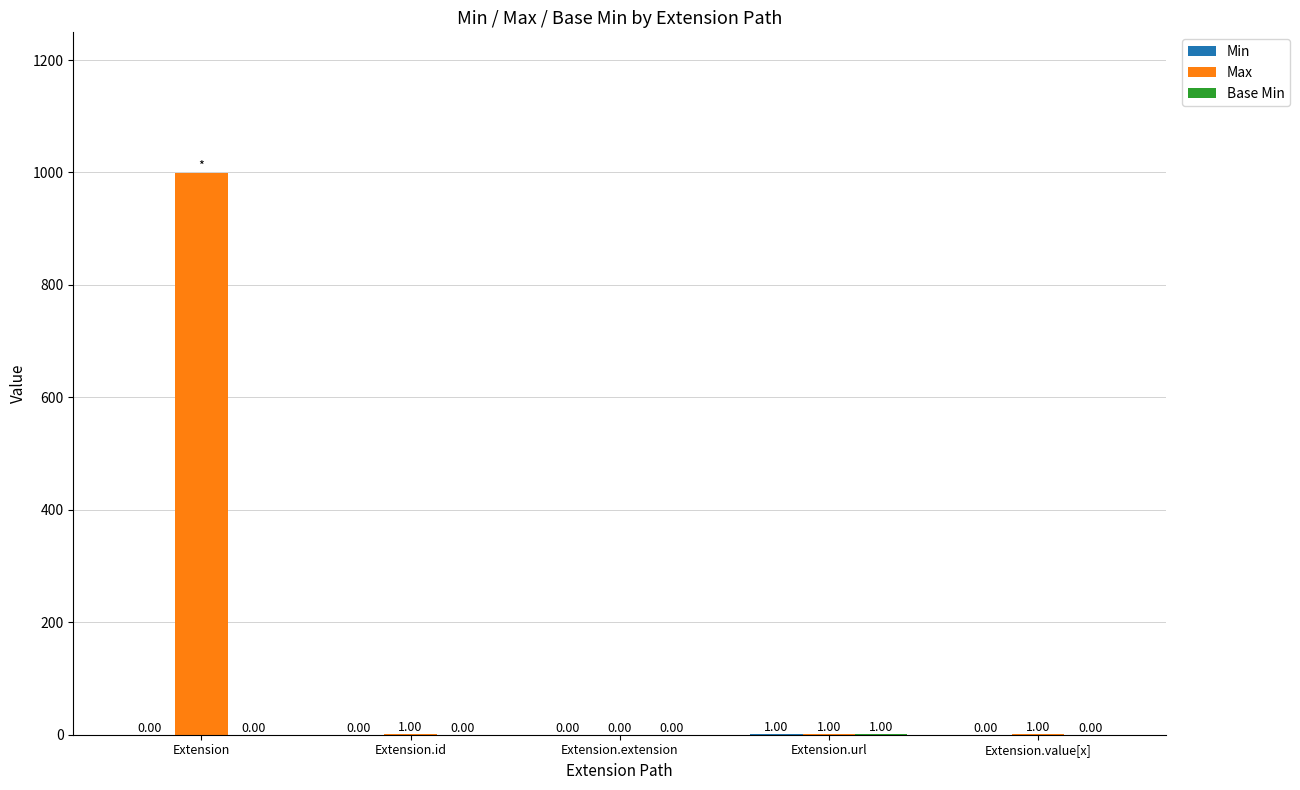

At which label does Max first exceed 1?

Extension